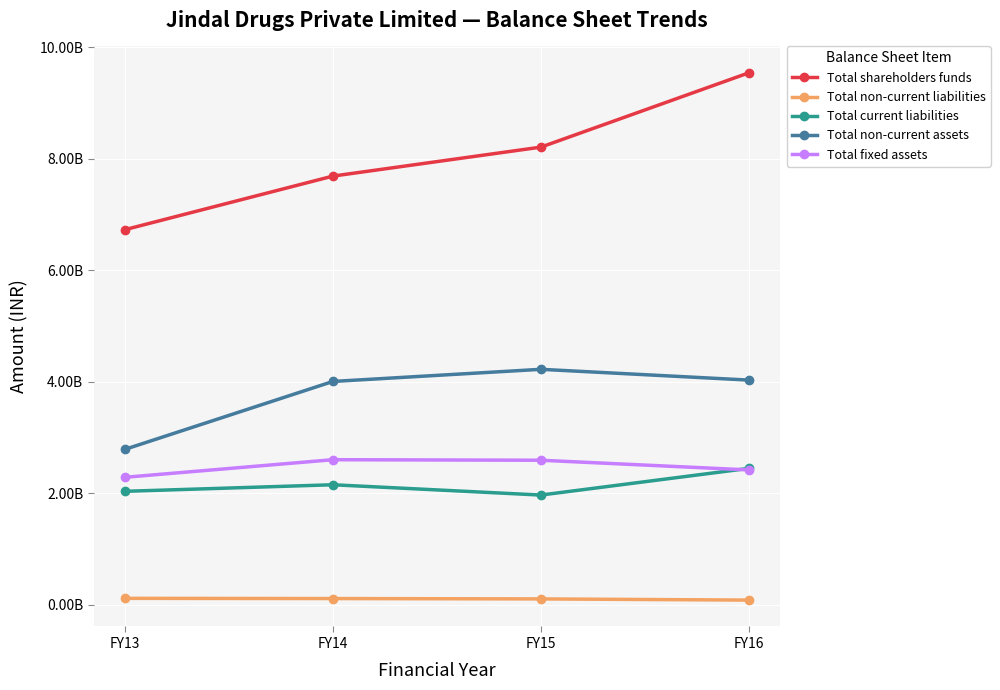

Where is Total fixed assets nearest to the value 2444097212?

FY16